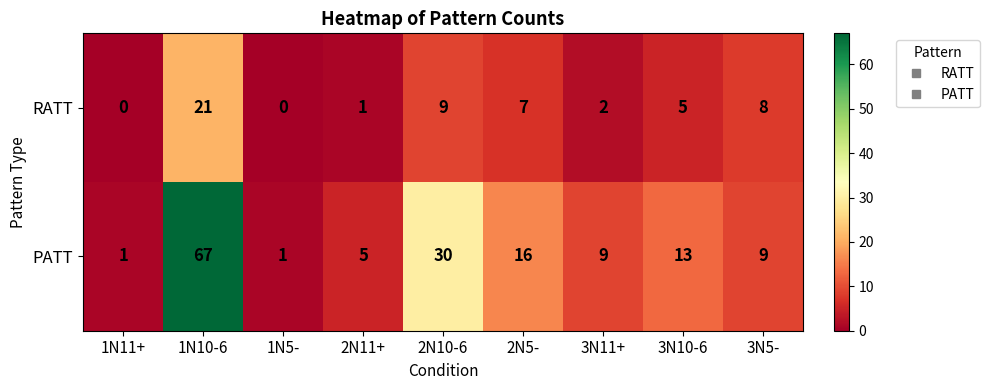

The RATT series shows 0 at 1N11+. True or false?

True